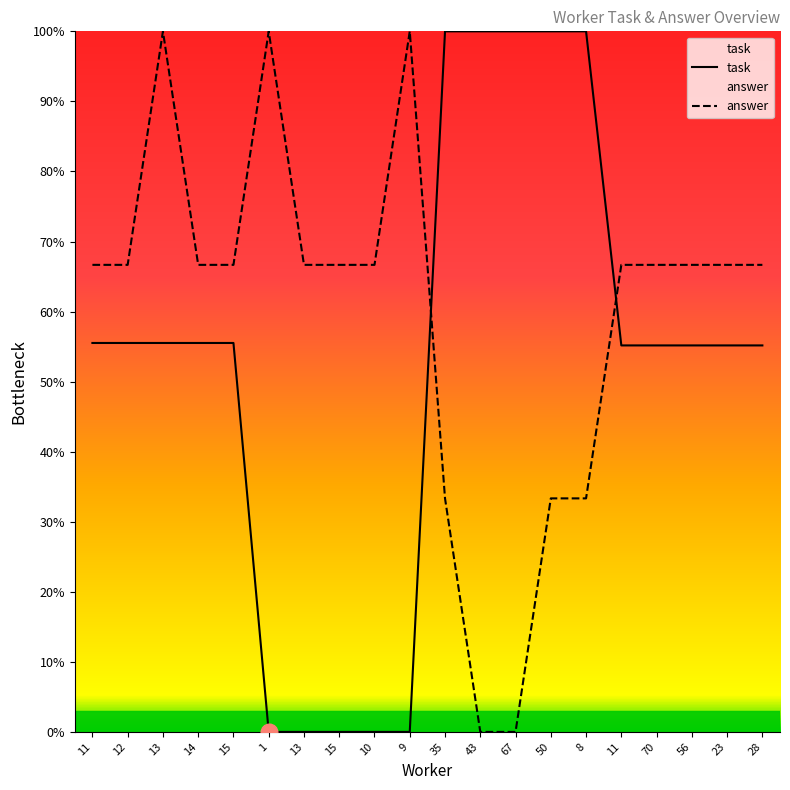

Which category has the highest value across all series?

35